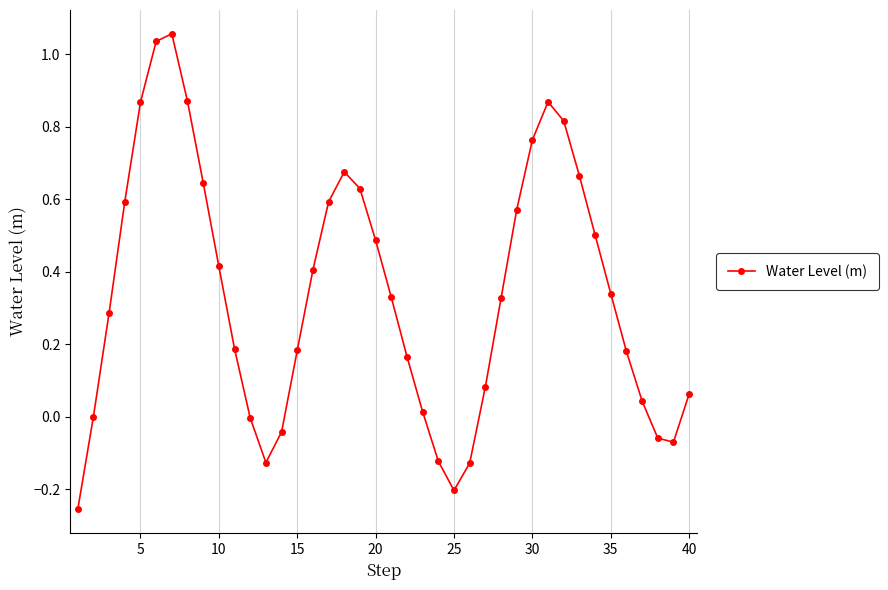

What is the value of the 20th point from the left?

0.5